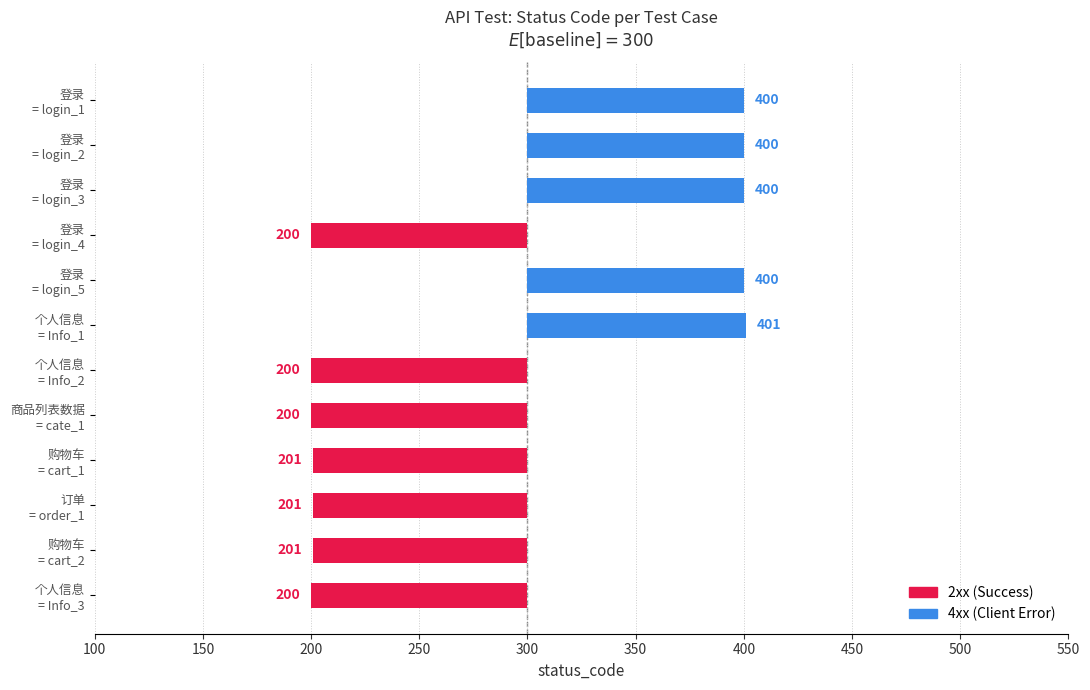

Reading right to left, list all the values displayed in this chart.

-100	-99	-99	-99	-100	-100	101	100	-100	100	100	100